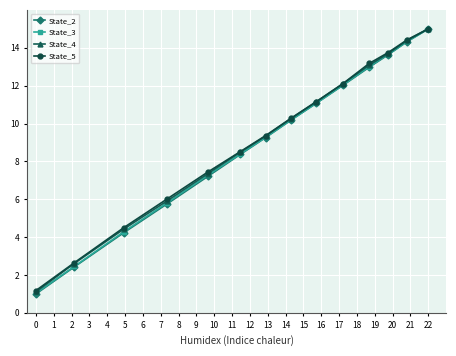

True or false: State_2 has more than 1 points higher than both neighbors.

False